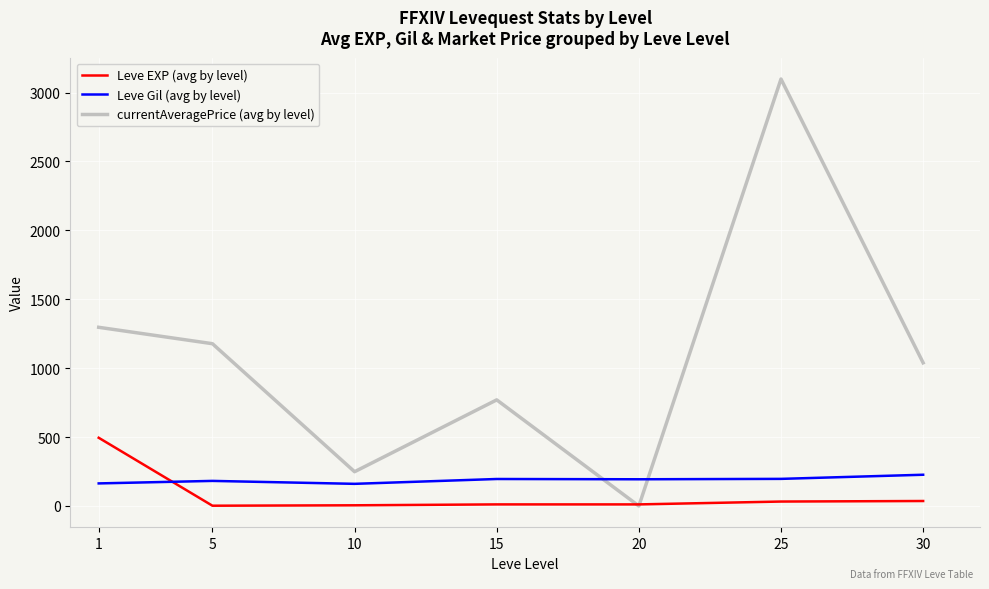

True or false: Leve Gil (avg by level) has more than 2 points higher than both neighbors.

False